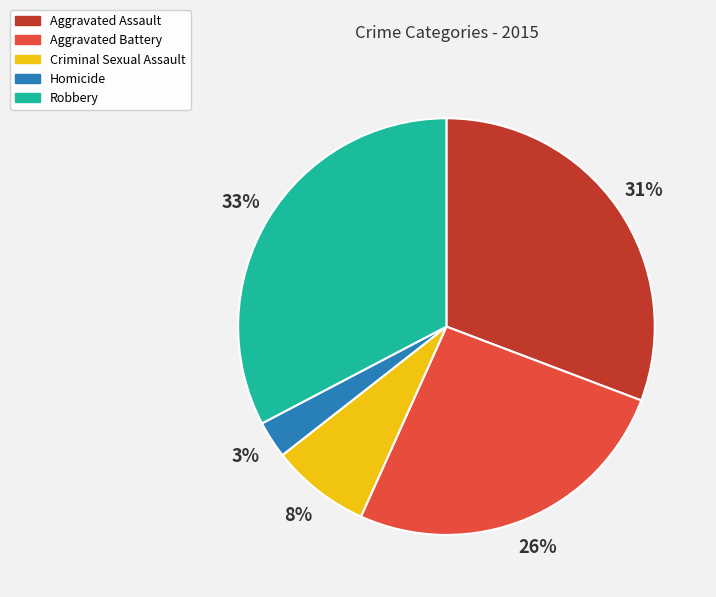

To the nearest percent, what is the average slice percentage?

20%